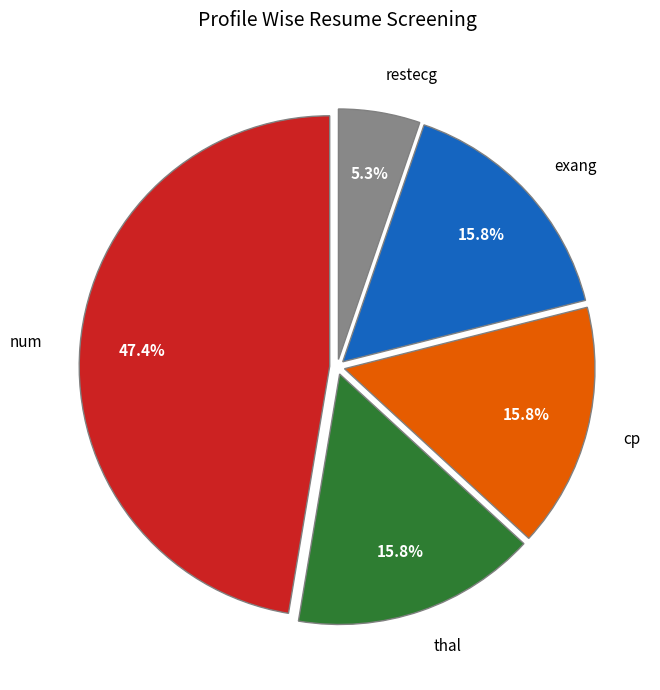

To the nearest percent, what is the average slice percentage?

20%